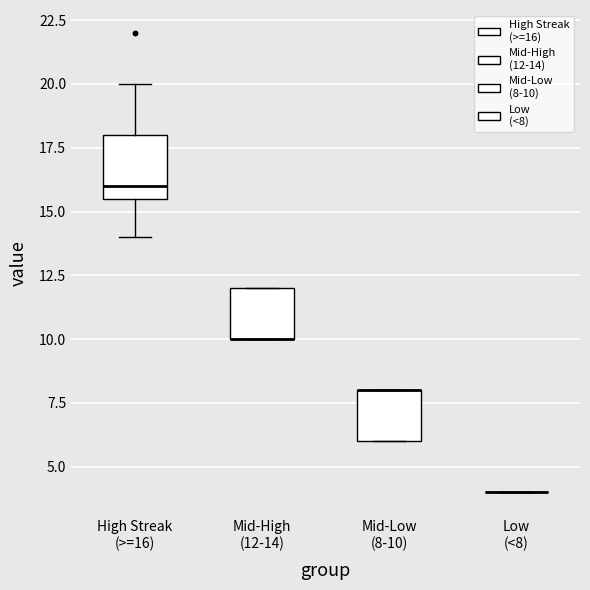

Where is the upper edge of the box for Mid-High (12-14) on the y-axis? The values are not printed on the chart, so give them approximately, as read against the axis.

12.0